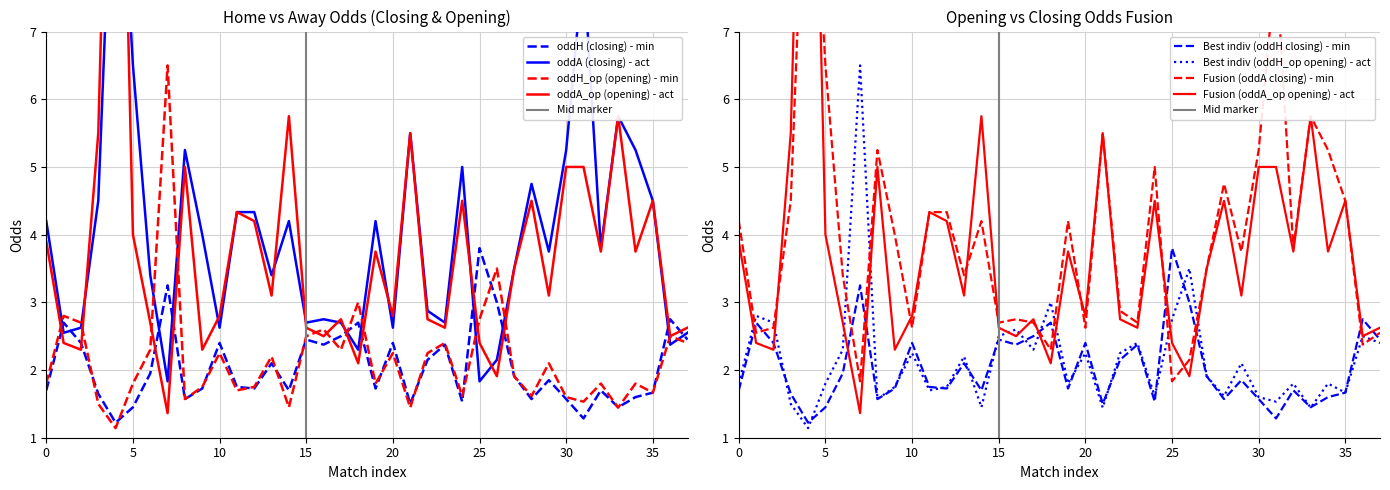

The oddH (closing) - min series shows 1.4 at 5. True or false?

True